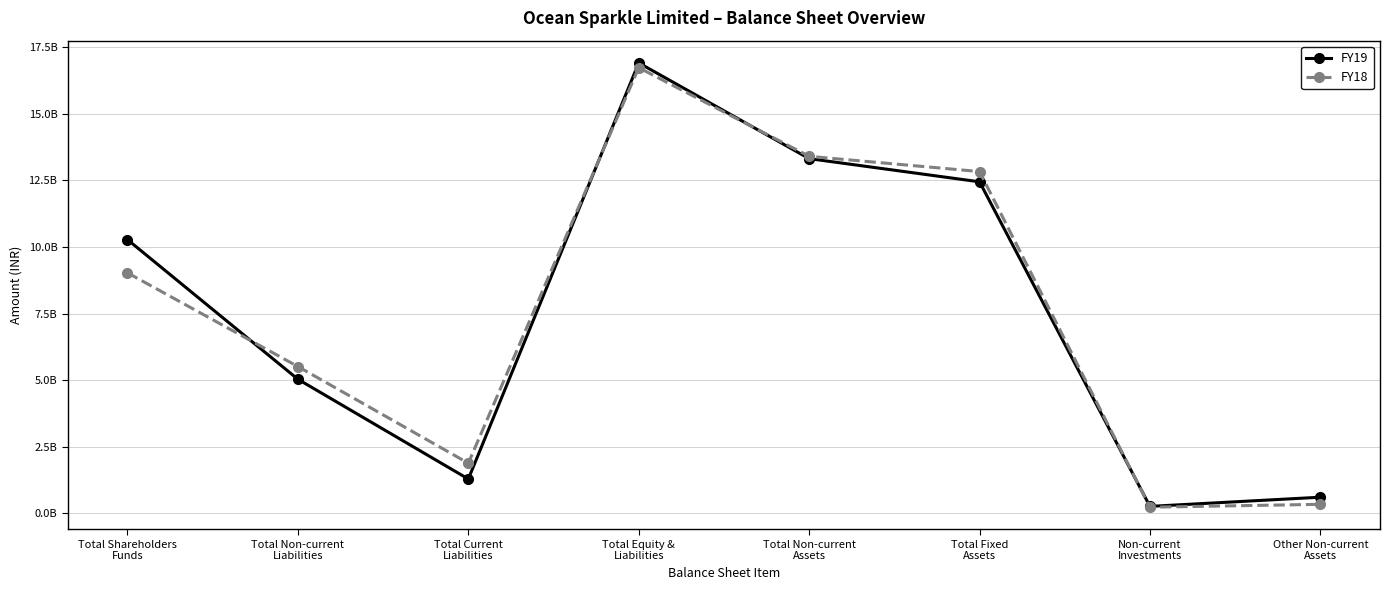

How many interior local peaks does the FY18 series have?

1